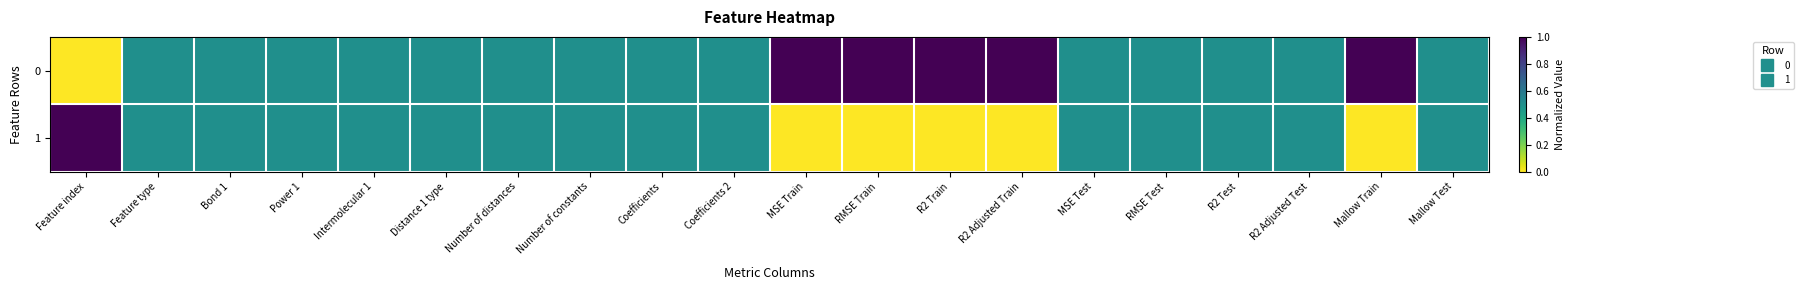

At which category is the sum across all series the highest?

Feature index